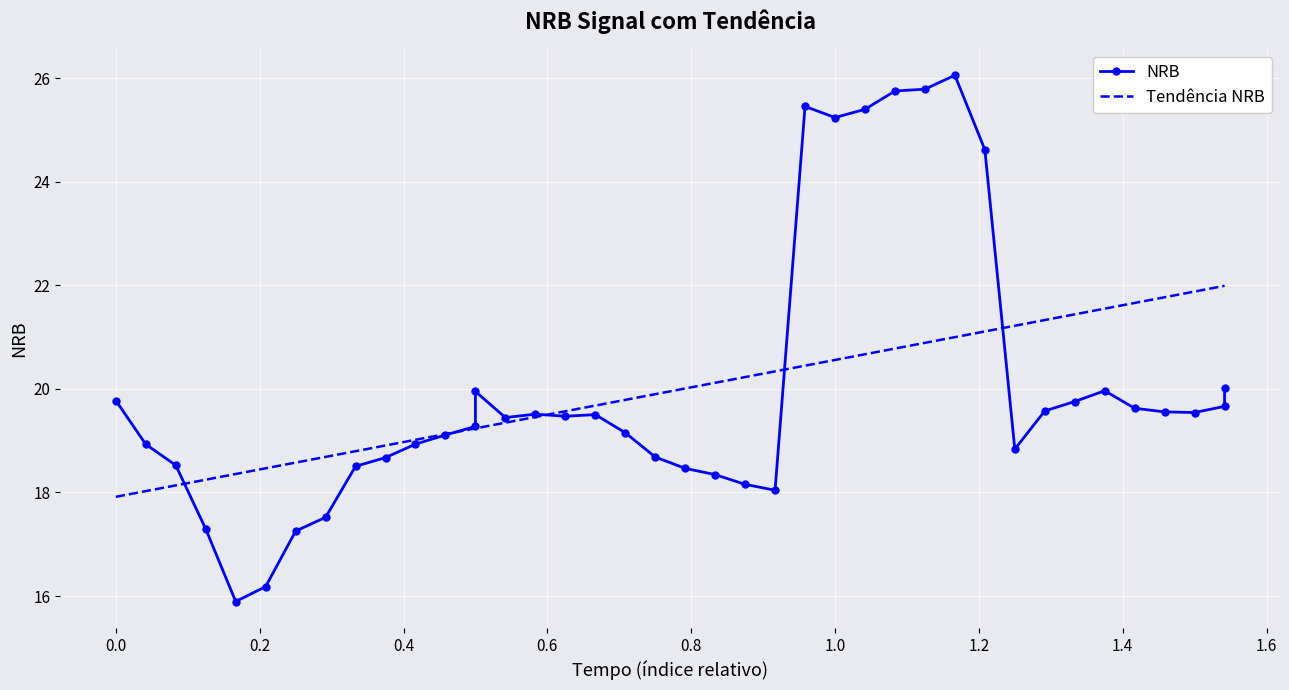

What is the highest value of the Tendência NRB series?

22.0